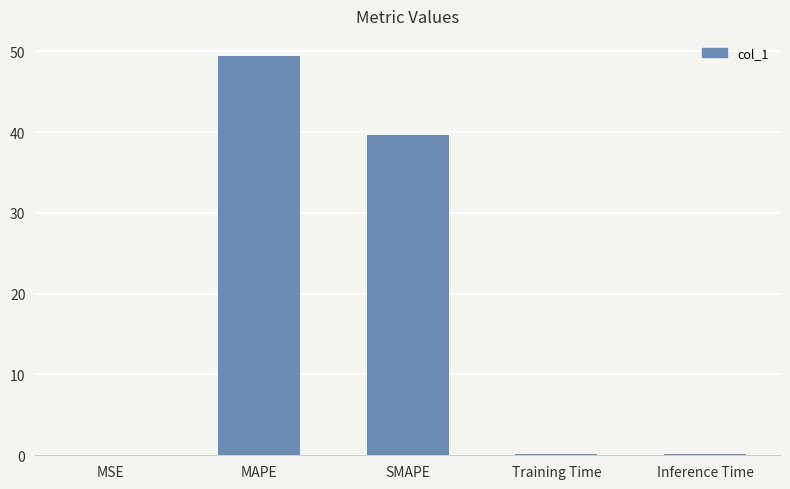

Is it true that the value at Training Time is 0.2?

True